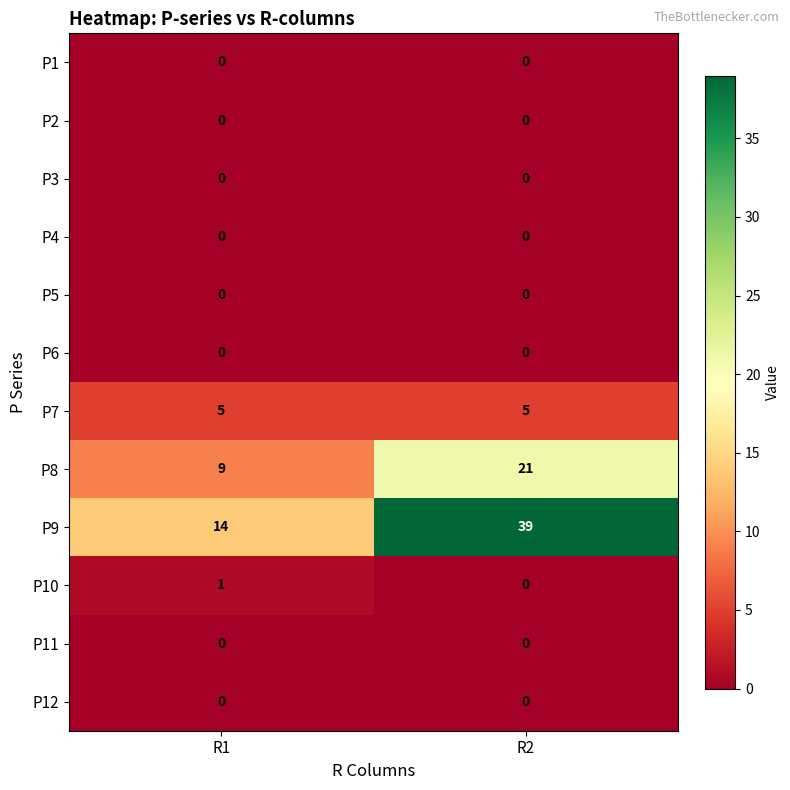

The P6 series shows 0 at R1. True or false?

True